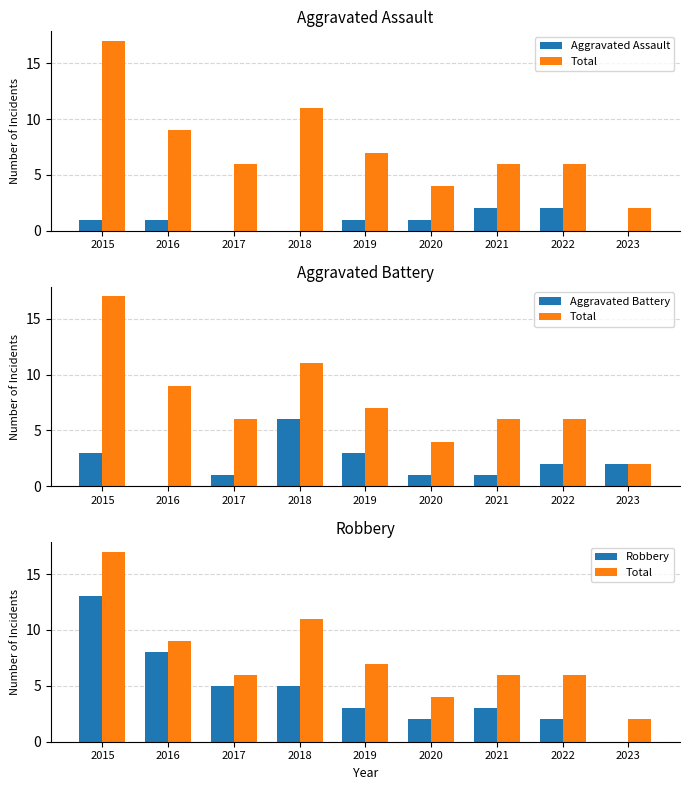

How many Aggravated Battery values are between 1 and 3?

7